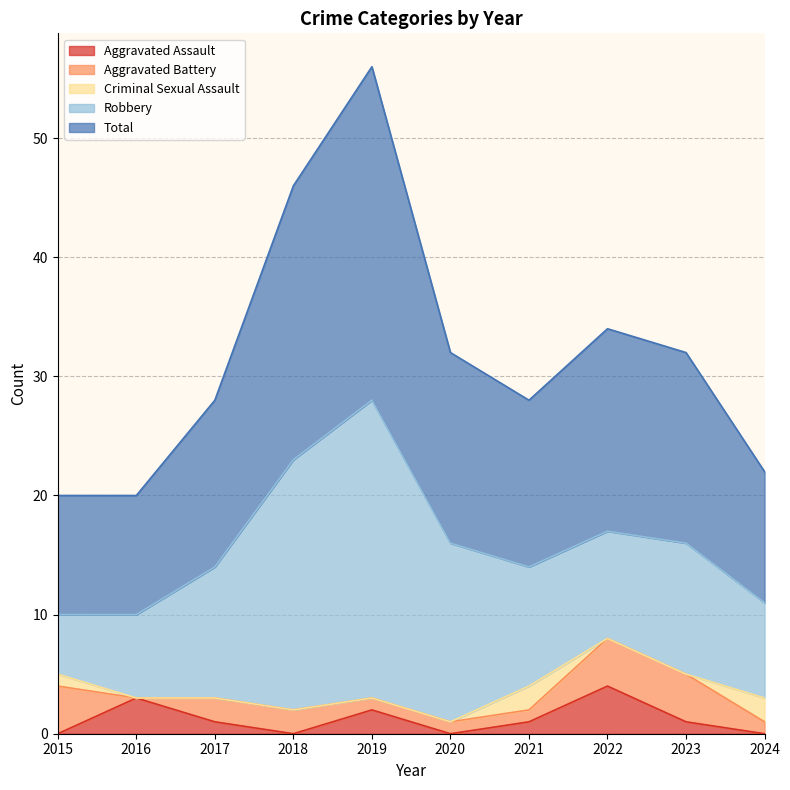

What is the difference between the maximum and minimum values in the Aggravated Assault series?

4